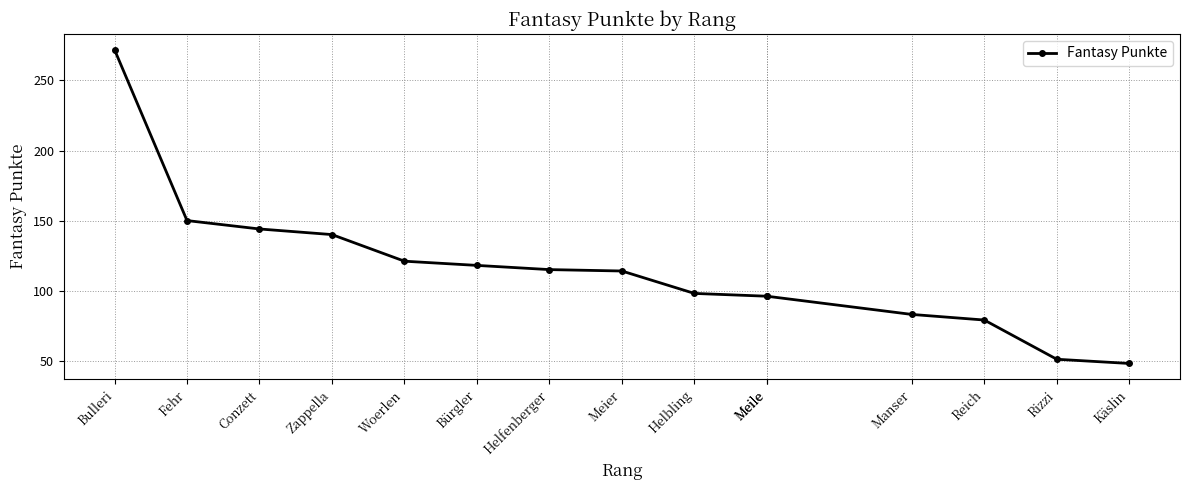

Does the chart have visible grid lines?

Yes